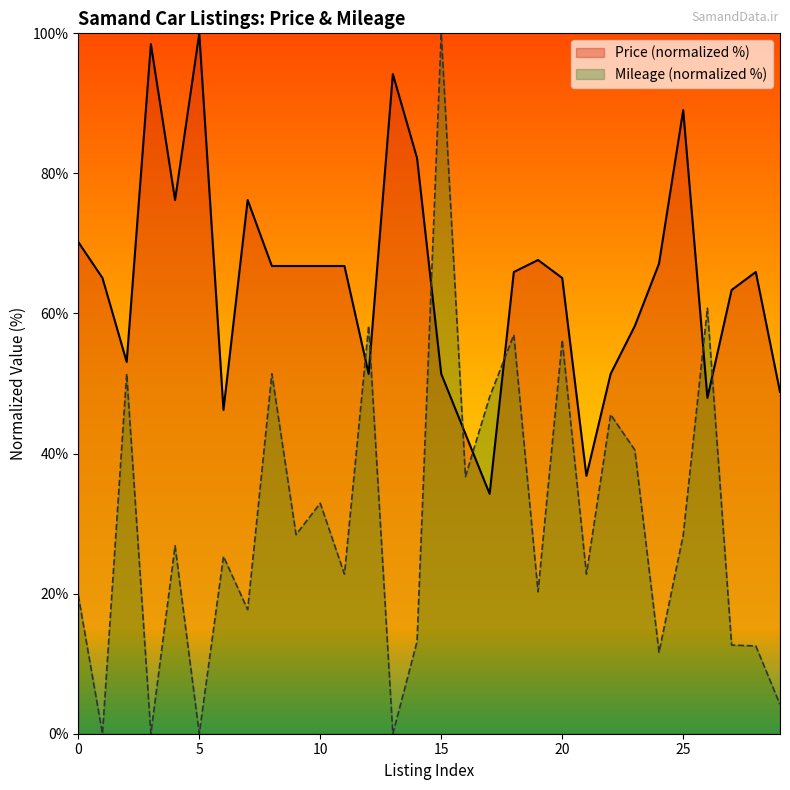

What are all the series names shown in the legend?

Price (normalized %), Mileage (normalized %)